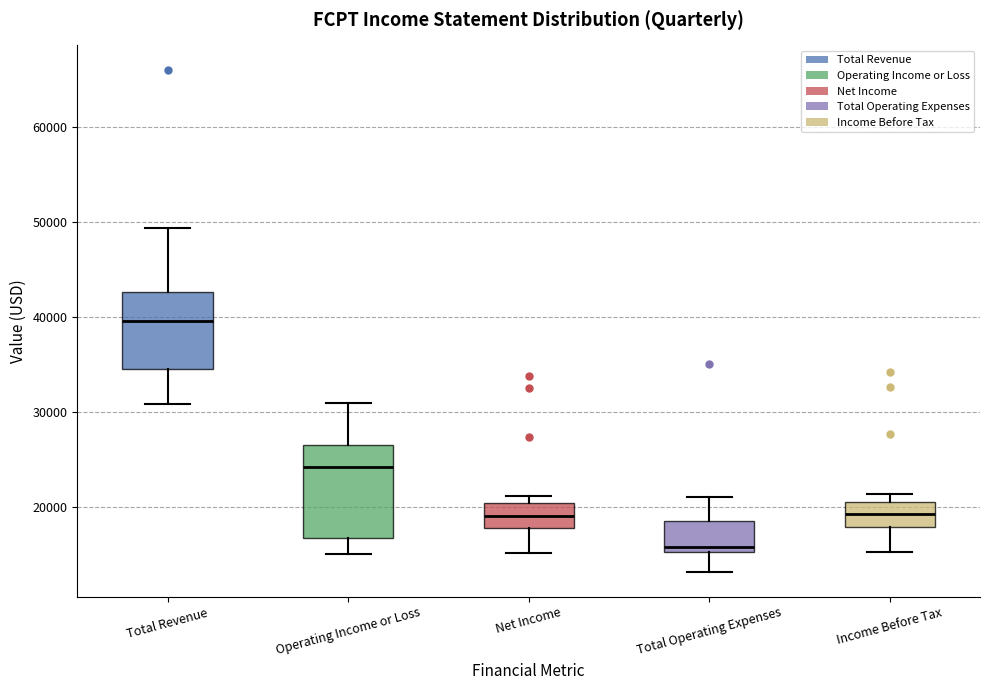

Reading left to right, read every box against the y-axis: the position of its median line, the range the box covers, and the ends of its whiskers. The values are not printed on the chart, so give them approximately, as read against the axis.

Total Revenue: median 40000, box 34000 to 43000, whiskers 31000 to 49000
Operating Income or Loss: median 24000, box 17000 to 27000, whiskers 15000 to 31000
Net Income: median 19000, box 18000 to 20000, whiskers 15000 to 21000
Total Operating Expenses: median 16000, box 15000 to 19000, whiskers 13000 to 21000
Income Before Tax: median 19000, box 18000 to 20000, whiskers 15000 to 21000